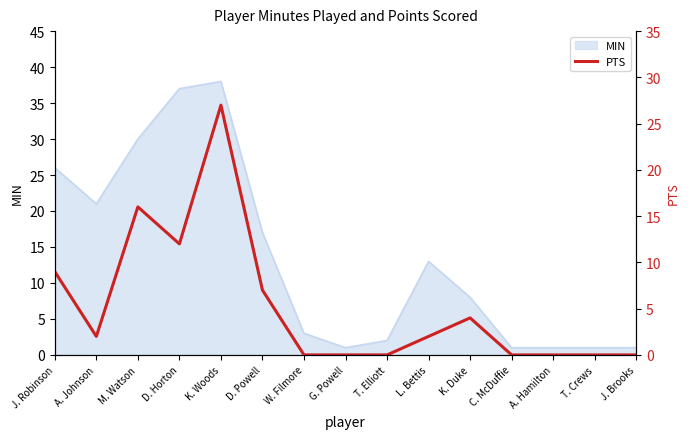

True or false: the data shows 1 at L. Bettis.

False